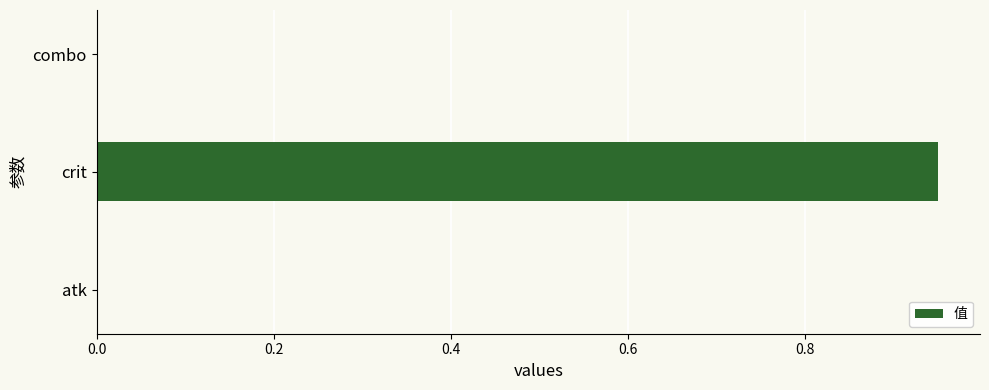

Is it true that the value at combo is -0.5?

False